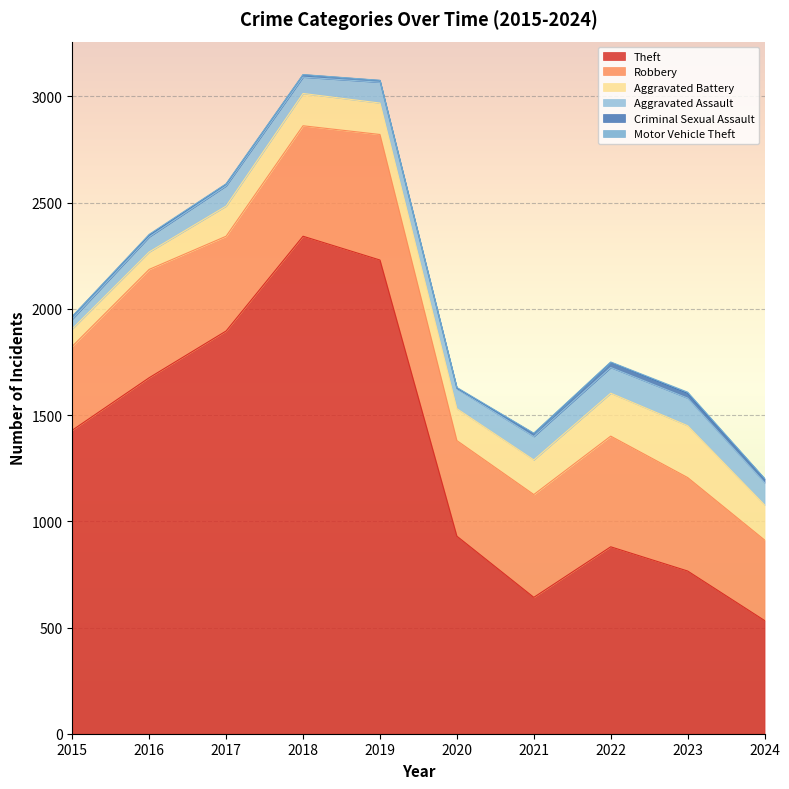

Which category has the lowest value across all series?

2015